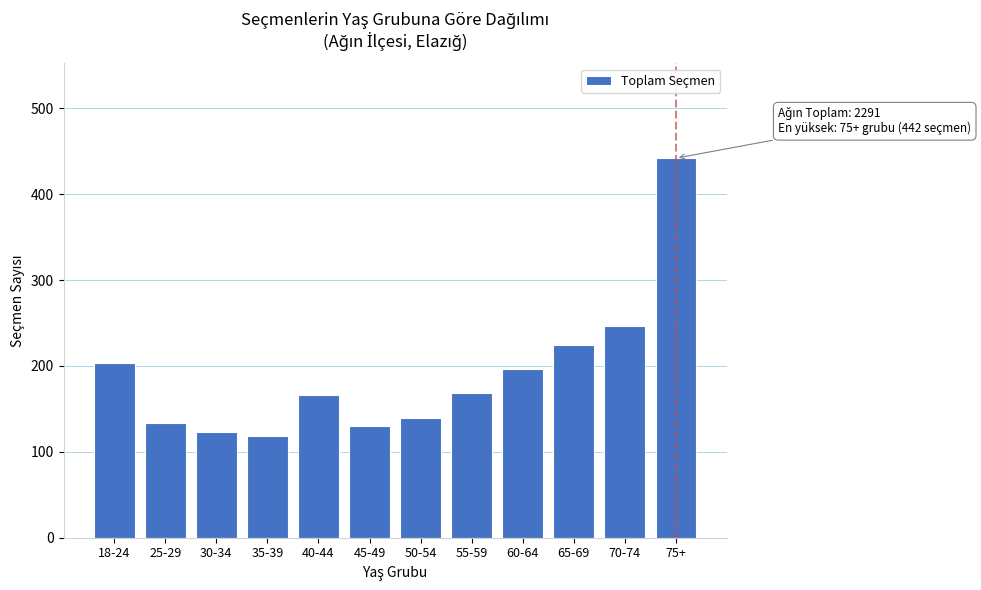

What is the label of the 8th bar from the right?

40-44